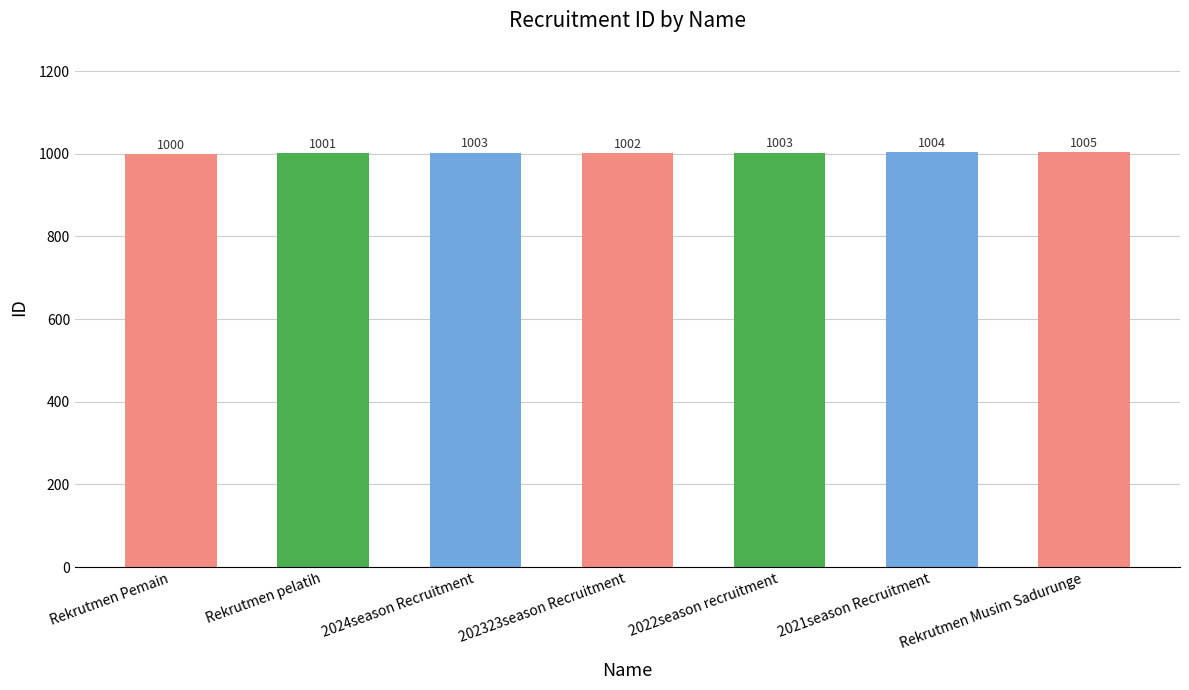

What is the sum of all values?

7018